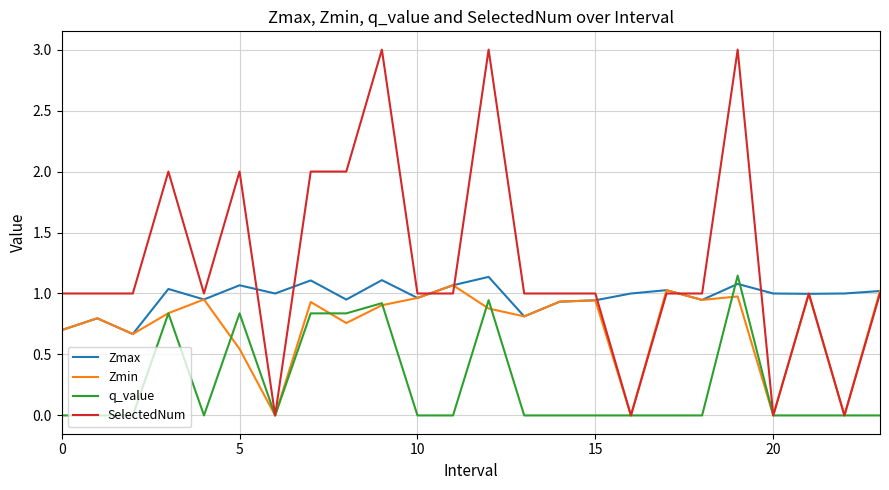

Rank the series by their average value, from highest to lowest.

SelectedNum, Zmax, Zmin, q_value